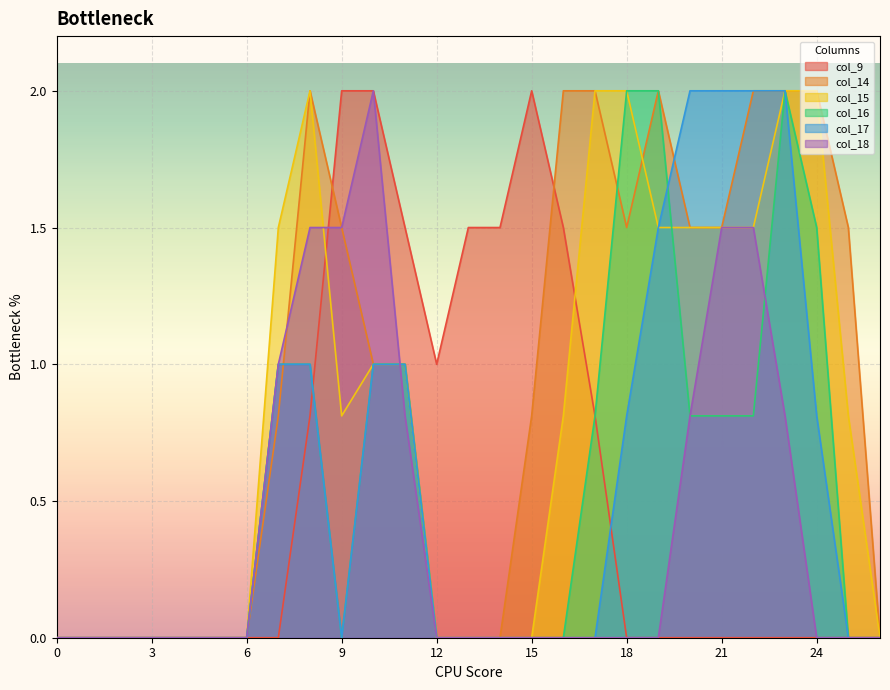

Is it true that col_15 equals 0.0 at 15?

True